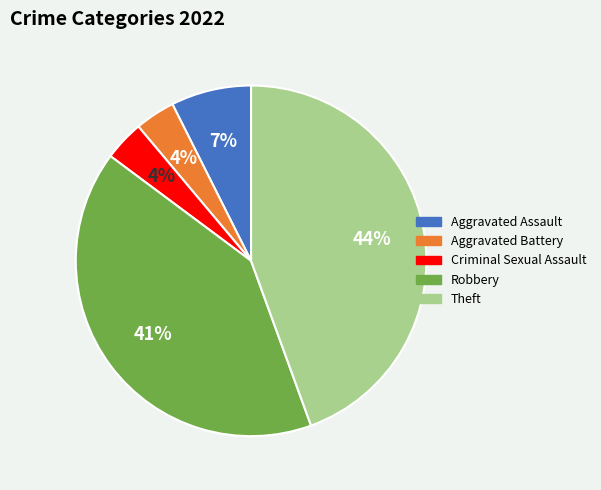

Between Robbery and Criminal Sexual Assault, which is larger?

Robbery